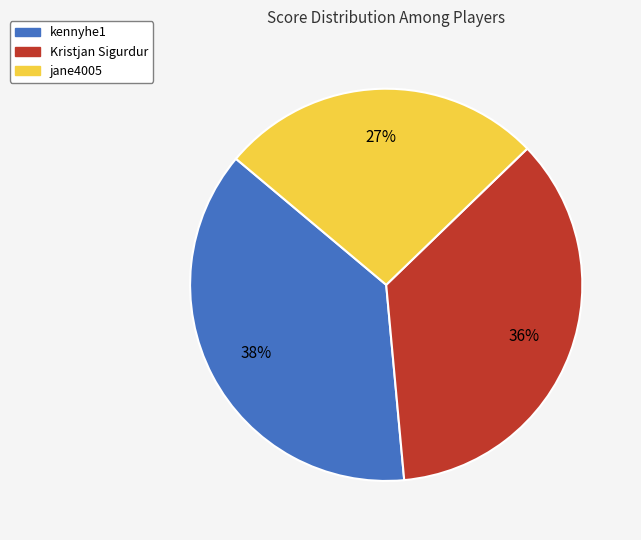

Is the sum of kennyhe1 and jane4005 greater than half?

Yes